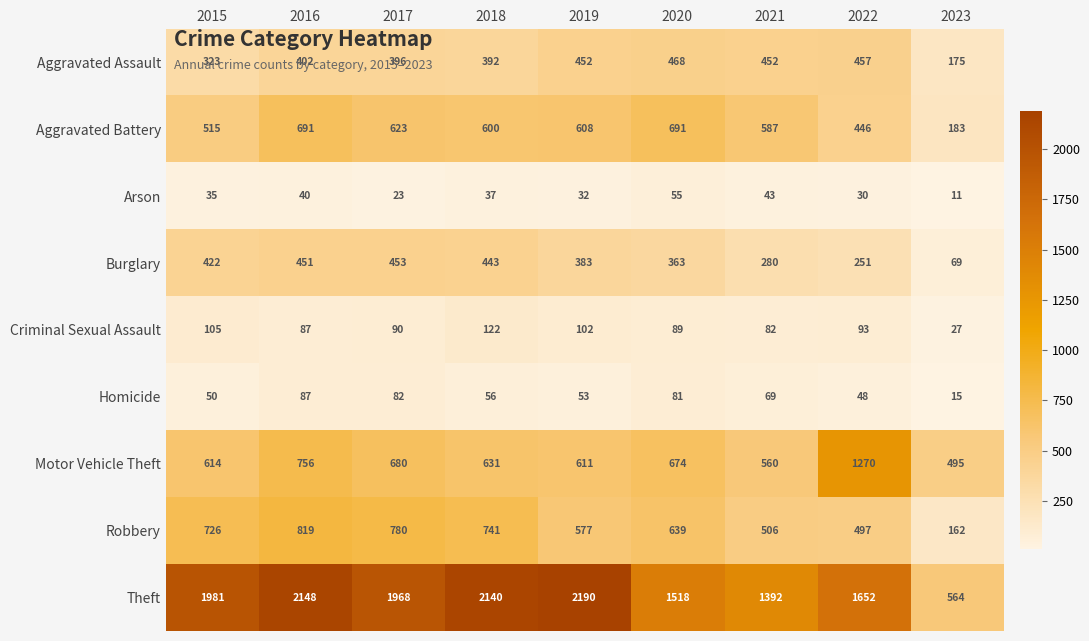

Count the number of categories in the chart.

9